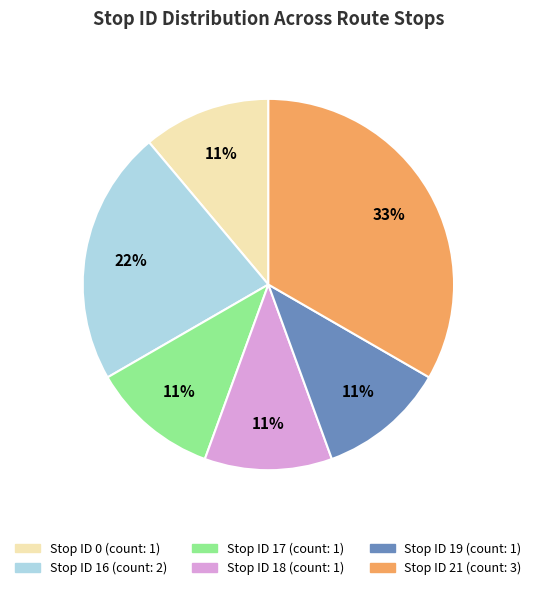

Is there any slice that represents more than half of the pie?

No